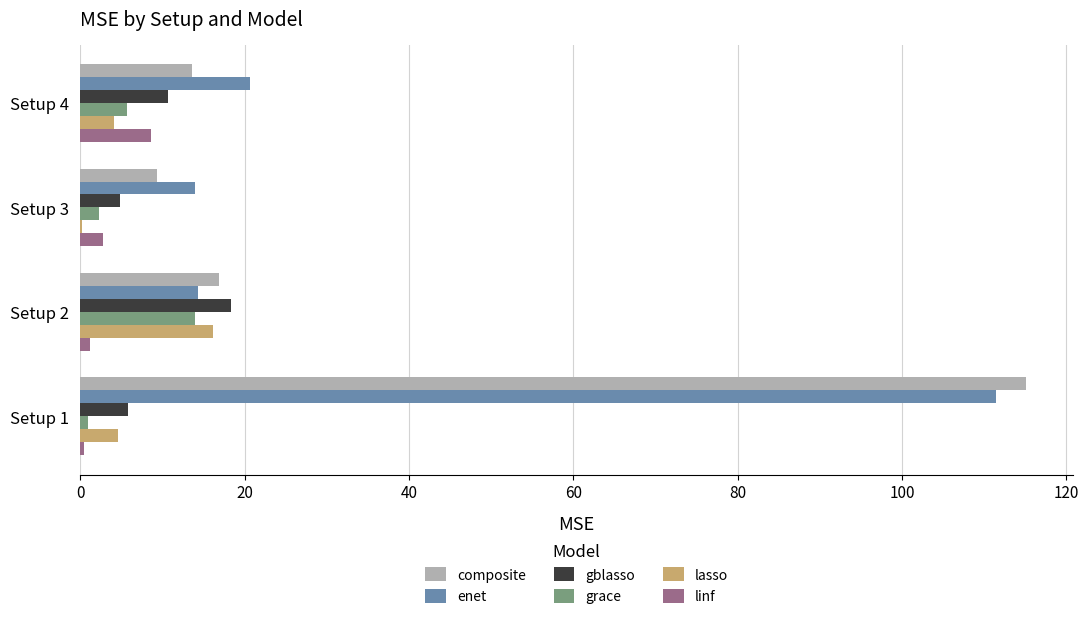

Is it true that enet equals 20.6 at Setup 4?

True